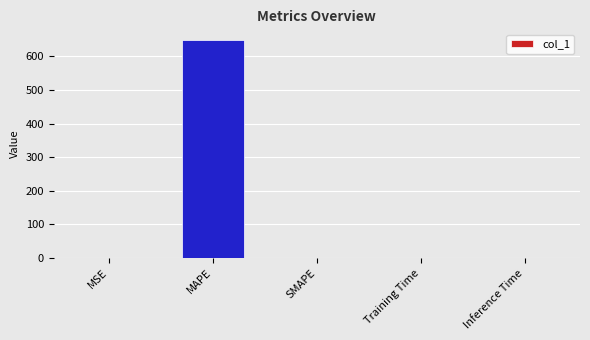

How many categories are shown in the chart?

5